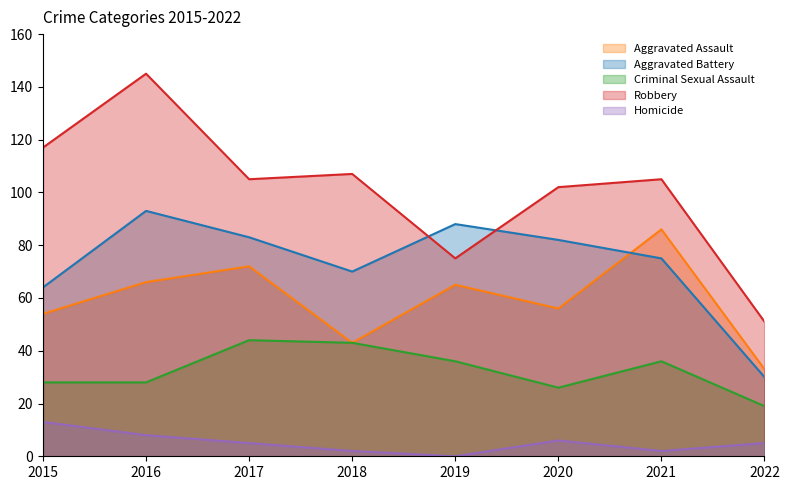

In Criminal Sexual Assault, how many points are lower than both neighbors (excluding endpoints)?

1